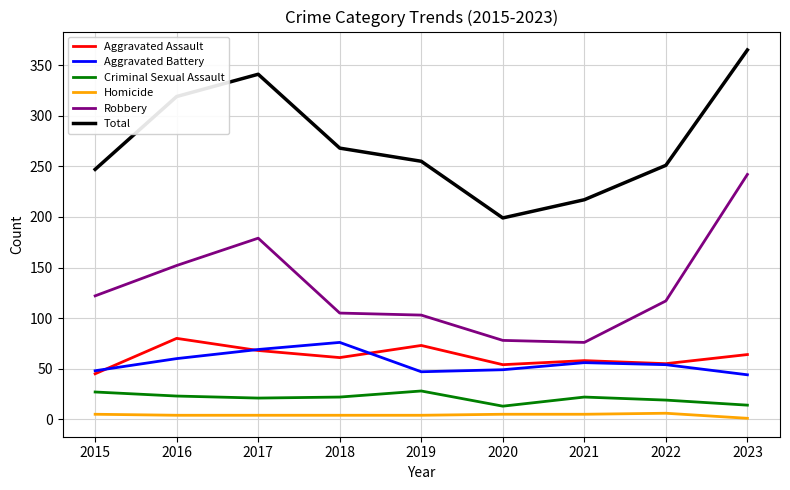

What is the total value across all series at 2022?

502